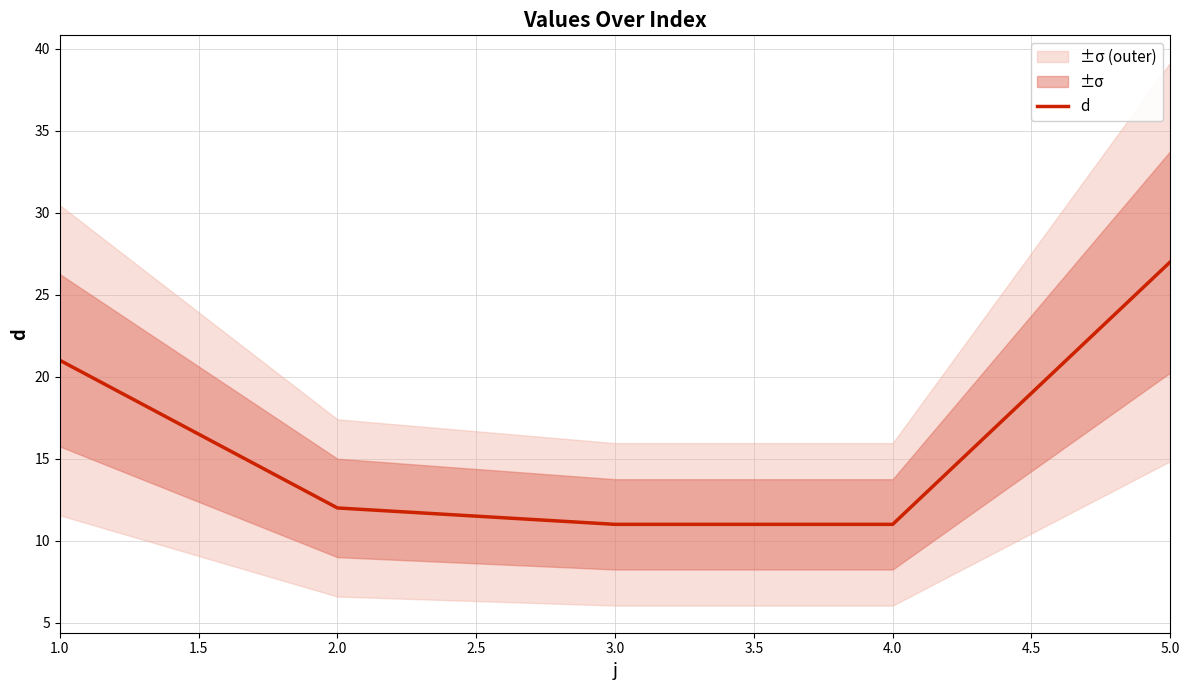

At which label is d closest to 19?

1.0